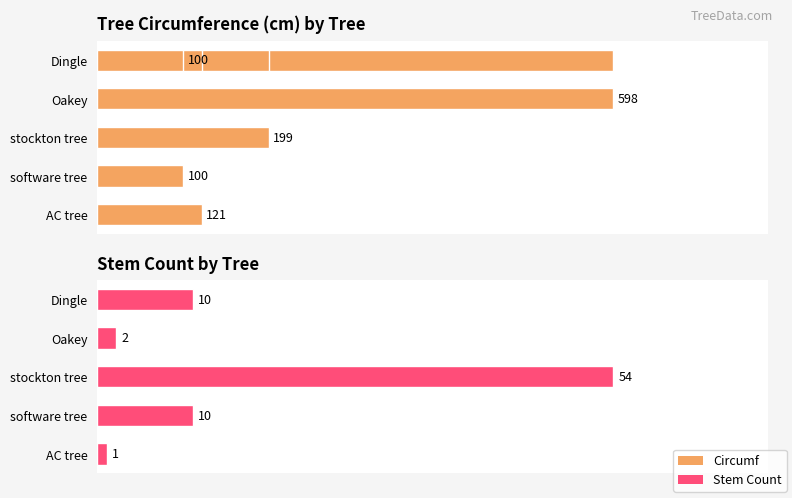

How many categories are shown in the chart?

5